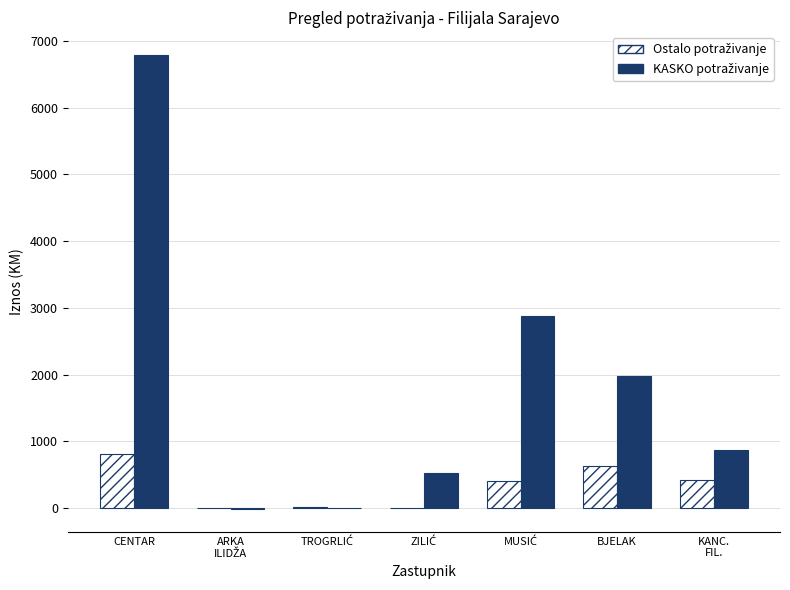

What is the total value across all series at BJELAK?

2613.3